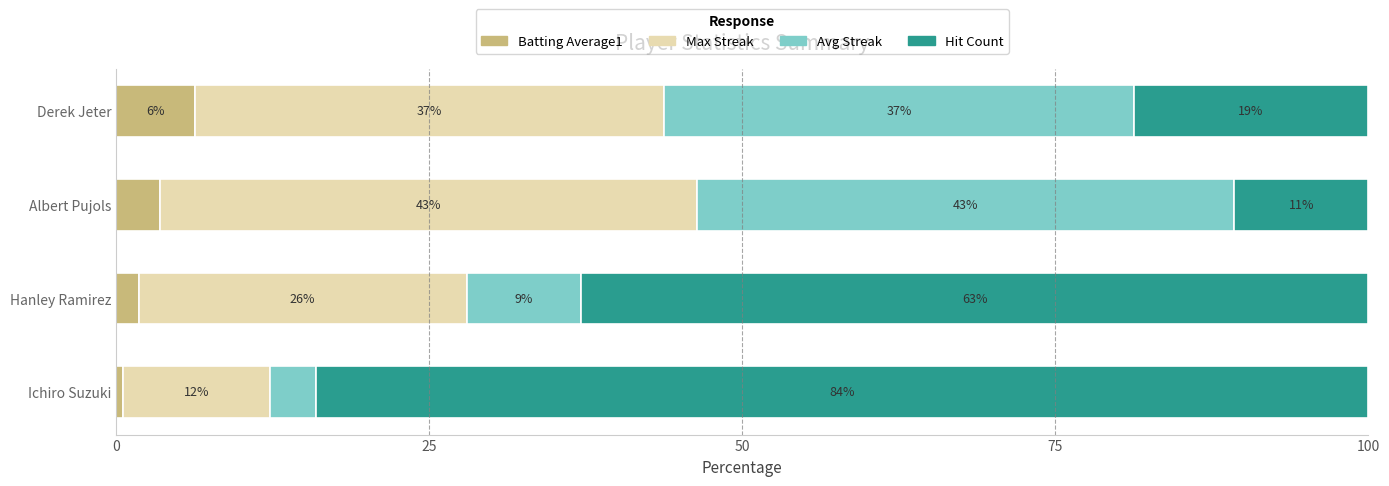

At how many categories does at least one series exceed 41?

3